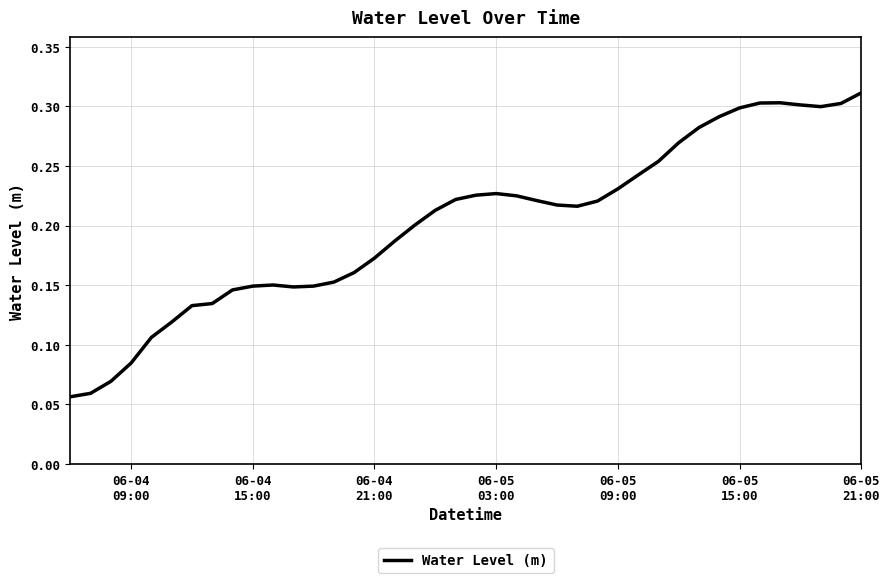

What is the value of the 3rd point from the left?

0.1